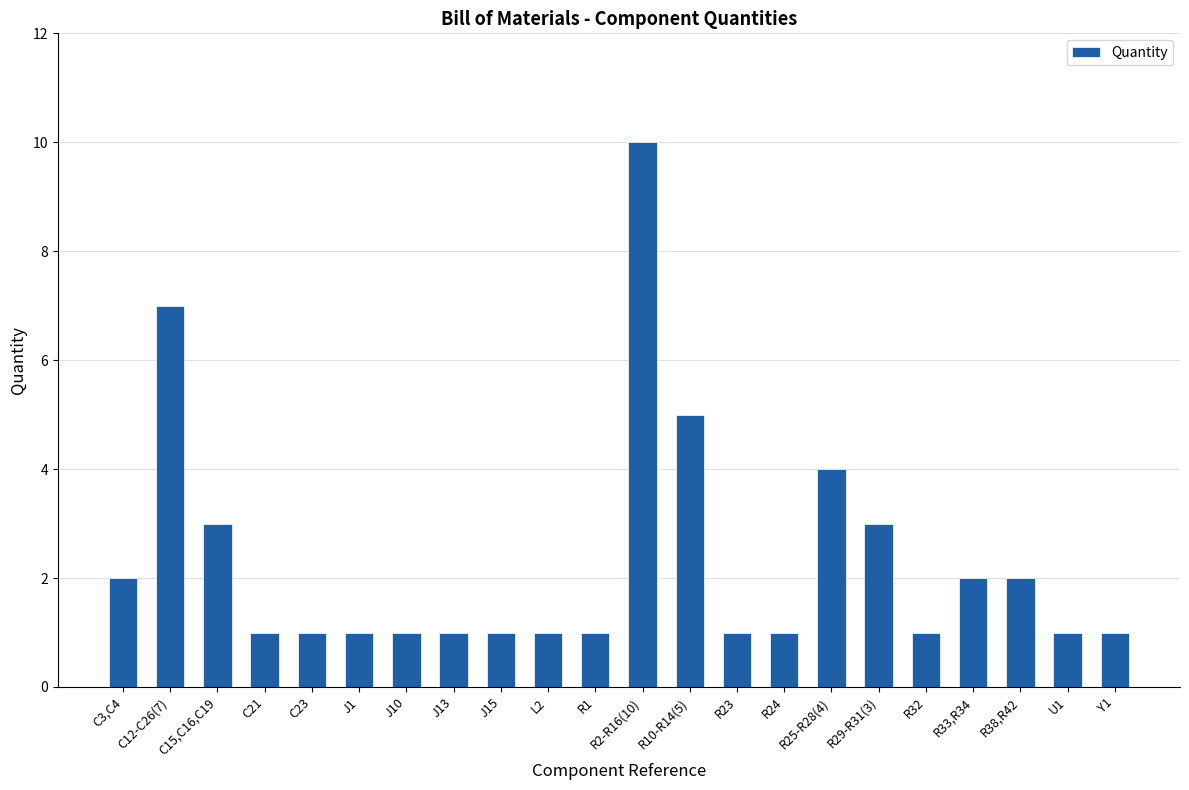

What is the label of the 18th bar from the left?

R32